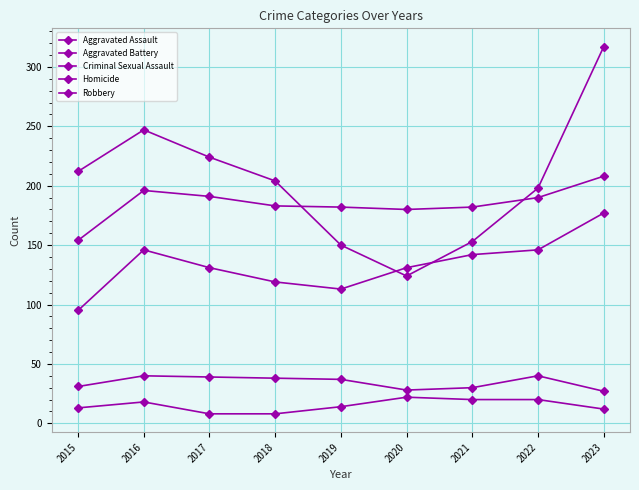

How many values in the Criminal Sexual Assault series are below 37?

4